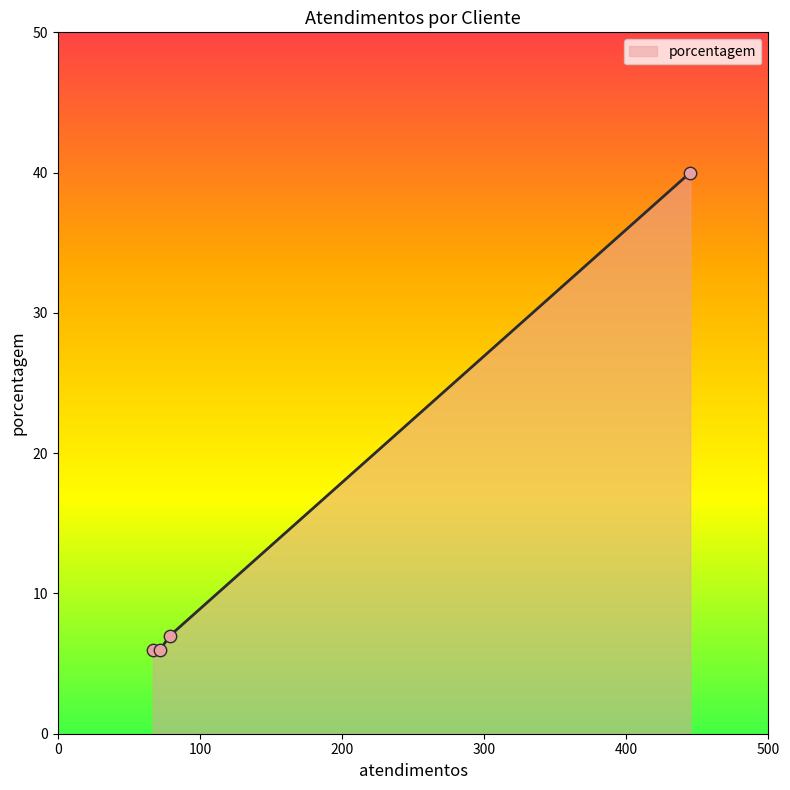

True or false: there are more than 2 points higher than both neighbors.

False